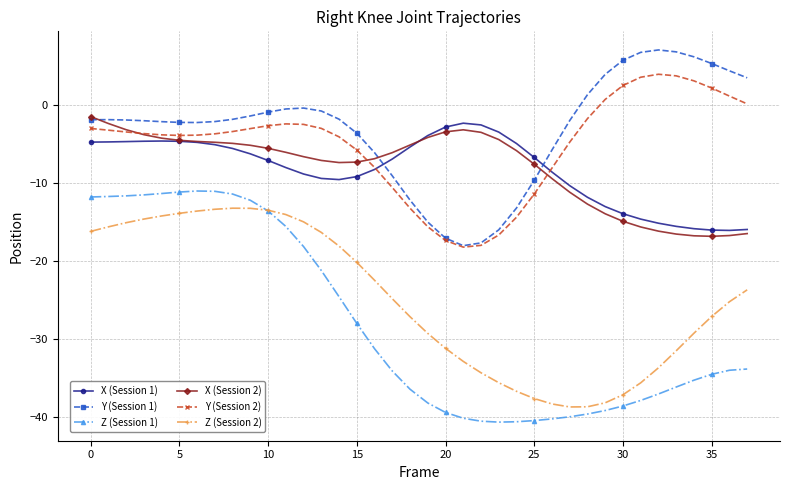

True or false: Y (Session 2) and Z (Session 2) cross at least once.

False